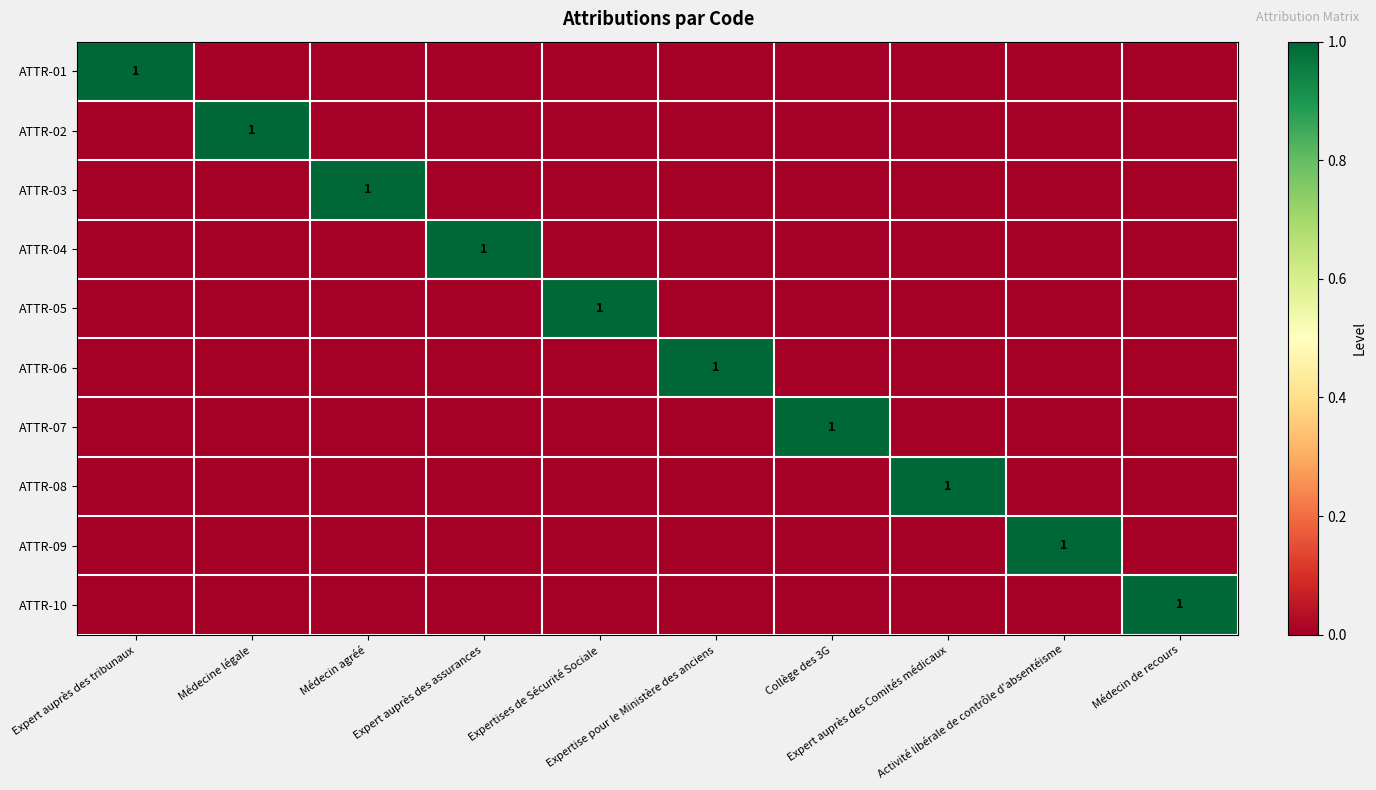

Is it true that ATTR-09 equals 0 at Collège des 3G?

True